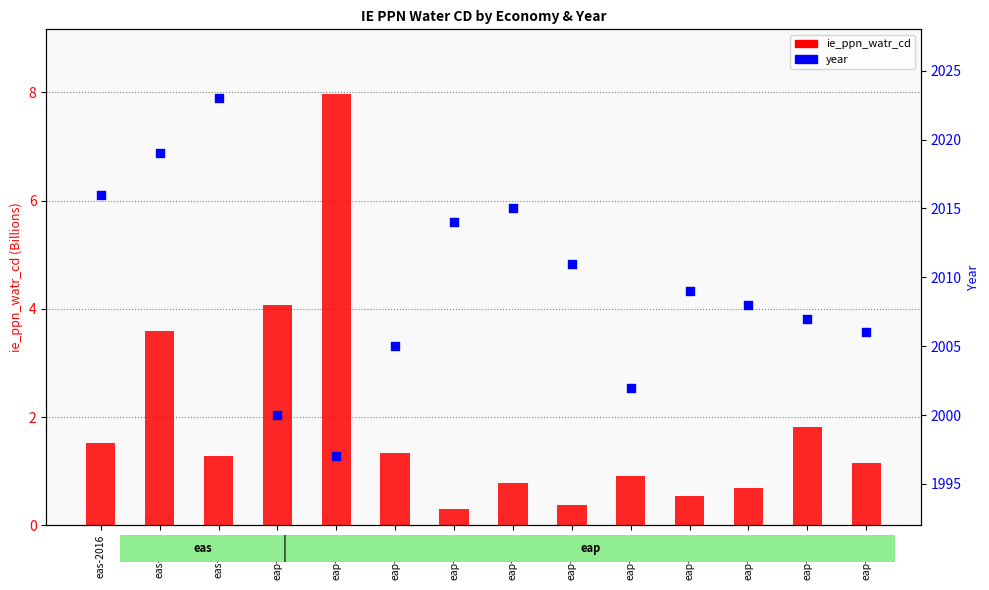

Which series has the largest total across all categories?

year